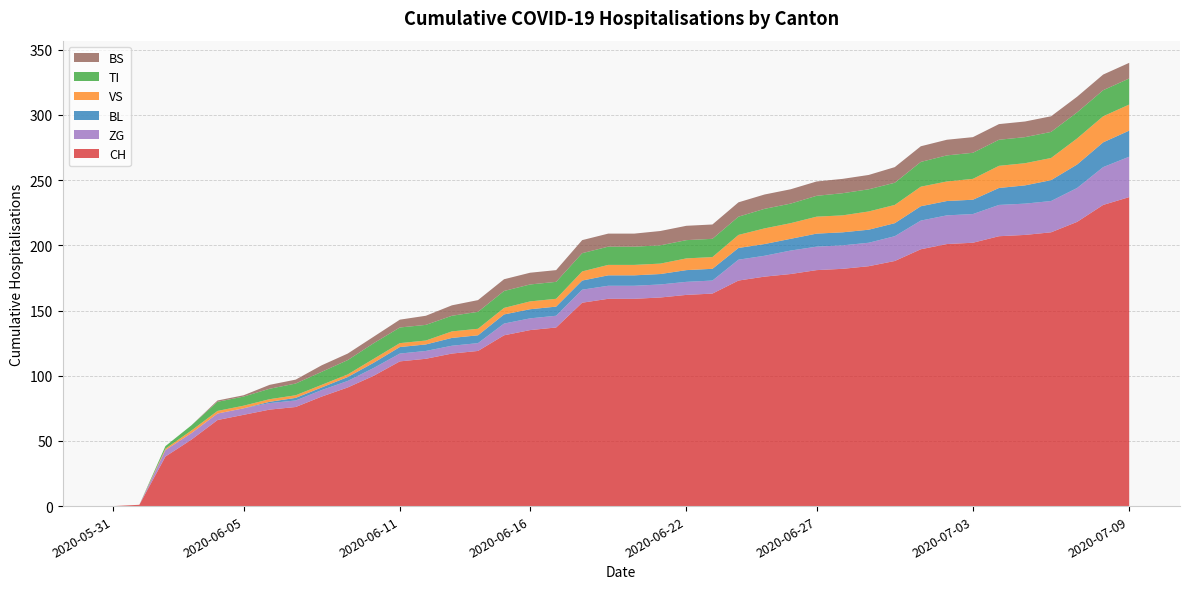

Reading left to right, list all the values displayed in this chart.

CH: 2020-05-31=0	2020-06-01=1	2020-06-02=38	2020-06-03=51	2020-06-04=66	2020-06-05=70	2020-06-06=74	2020-06-07=76	2020-06-08=84	2020-06-09=91	2020-06-10=100	2020-06-11=111	2020-06-12=113	2020-06-13=117	2020-06-14=119	2020-06-15=131	2020-06-16=135	2020-06-17=137	2020-06-18=156	2020-06-19=159	2020-06-20=159	2020-06-21=160	2020-06-22=162	2020-06-23=163	2020-06-24=173	2020-06-25=176	2020-06-26=178	2020-06-27=181	2020-06-28=182	2020-06-29=184	2020-06-30=188	2020-07-01=197	2020-07-02=201	2020-07-03=202	2020-07-04=207	2020-07-05=208	2020-07-06=210	2020-07-07=218	2020-07-08=231	2020-07-09=237
BL: 2020-05-31=0	2020-06-01=0	2020-06-02=0	2020-06-03=0	2020-06-04=0	2020-06-05=0	2020-06-06=1	2020-06-07=2	2020-06-08=2	2020-06-09=3	2020-06-10=4	2020-06-11=5	2020-06-12=5	2020-06-13=6	2020-06-14=6	2020-06-15=7	2020-06-16=7	2020-06-17=7	2020-06-18=7	2020-06-19=8	2020-06-20=8	2020-06-21=8	2020-06-22=9	2020-06-23=9	2020-06-24=9	2020-06-25=9	2020-06-26=9	2020-06-27=10	2020-06-28=10	2020-06-29=10	2020-06-30=10	2020-07-01=11	2020-07-02=11	2020-07-03=11	2020-07-04=13	2020-07-05=14	2020-07-06=16	2020-07-07=18	2020-07-08=19	2020-07-09=20
VS: 2020-05-31=0	2020-06-01=0	2020-06-02=1	2020-06-03=2	2020-06-04=2	2020-06-05=2	2020-06-06=2	2020-06-07=2	2020-06-08=2	2020-06-09=2	2020-06-10=3	2020-06-11=3	2020-06-12=3	2020-06-13=5	2020-06-14=5	2020-06-15=5	2020-06-16=6	2020-06-17=6	2020-06-18=7	2020-06-19=8	2020-06-20=8	2020-06-21=8	2020-06-22=9	2020-06-23=9	2020-06-24=10	2020-06-25=12	2020-06-26=12	2020-06-27=13	2020-06-28=13	2020-06-29=14	2020-06-30=14	2020-07-01=15	2020-07-02=15	2020-07-03=16	2020-07-04=17	2020-07-05=17	2020-07-06=17	2020-07-07=20	2020-07-08=20	2020-07-09=20
TI: 2020-05-31=0	2020-06-01=0	2020-06-02=2	2020-06-03=4	2020-06-04=7	2020-06-05=7	2020-06-06=8	2020-06-07=9	2020-06-08=10	2020-06-09=11	2020-06-10=12	2020-06-11=12	2020-06-12=12	2020-06-13=12	2020-06-14=13	2020-06-15=13	2020-06-16=13	2020-06-17=13	2020-06-18=14	2020-06-19=14	2020-06-20=14	2020-06-21=14	2020-06-22=14	2020-06-23=14	2020-06-24=14	2020-06-25=15	2020-06-26=15	2020-06-27=16	2020-06-28=17	2020-06-29=17	2020-06-30=17	2020-07-01=19	2020-07-02=20	2020-07-03=20	2020-07-04=20	2020-07-05=20	2020-07-06=20	2020-07-07=20	2020-07-08=20	2020-07-09=20
ZG: 2020-05-31=0	2020-06-01=0	2020-06-02=5	2020-06-03=5	2020-06-04=5	2020-06-05=5	2020-06-06=5	2020-06-07=5	2020-06-08=5	2020-06-09=5	2020-06-10=6	2020-06-11=6	2020-06-12=6	2020-06-13=6	2020-06-14=6	2020-06-15=9	2020-06-16=9	2020-06-17=9	2020-06-18=10	2020-06-19=10	2020-06-20=10	2020-06-21=10	2020-06-22=10	2020-06-23=10	2020-06-24=16	2020-06-25=16	2020-06-26=18	2020-06-27=18	2020-06-28=18	2020-06-29=18	2020-06-30=19	2020-07-01=22	2020-07-02=22	2020-07-03=22	2020-07-04=24	2020-07-05=24	2020-07-06=24	2020-07-07=26	2020-07-08=29	2020-07-09=31
BS: 2020-05-31=0	2020-06-01=0	2020-06-02=0	2020-06-03=0	2020-06-04=1	2020-06-05=1	2020-06-06=3	2020-06-07=3	2020-06-08=5	2020-06-09=5	2020-06-10=5	2020-06-11=6	2020-06-12=7	2020-06-13=8	2020-06-14=9	2020-06-15=9	2020-06-16=9	2020-06-17=9	2020-06-18=10	2020-06-19=10	2020-06-20=10	2020-06-21=11	2020-06-22=11	2020-06-23=11	2020-06-24=11	2020-06-25=11	2020-06-26=11	2020-06-27=11	2020-06-28=11	2020-06-29=11	2020-06-30=12	2020-07-01=12	2020-07-02=12	2020-07-03=12	2020-07-04=12	2020-07-05=12	2020-07-06=12	2020-07-07=12	2020-07-08=12	2020-07-09=12